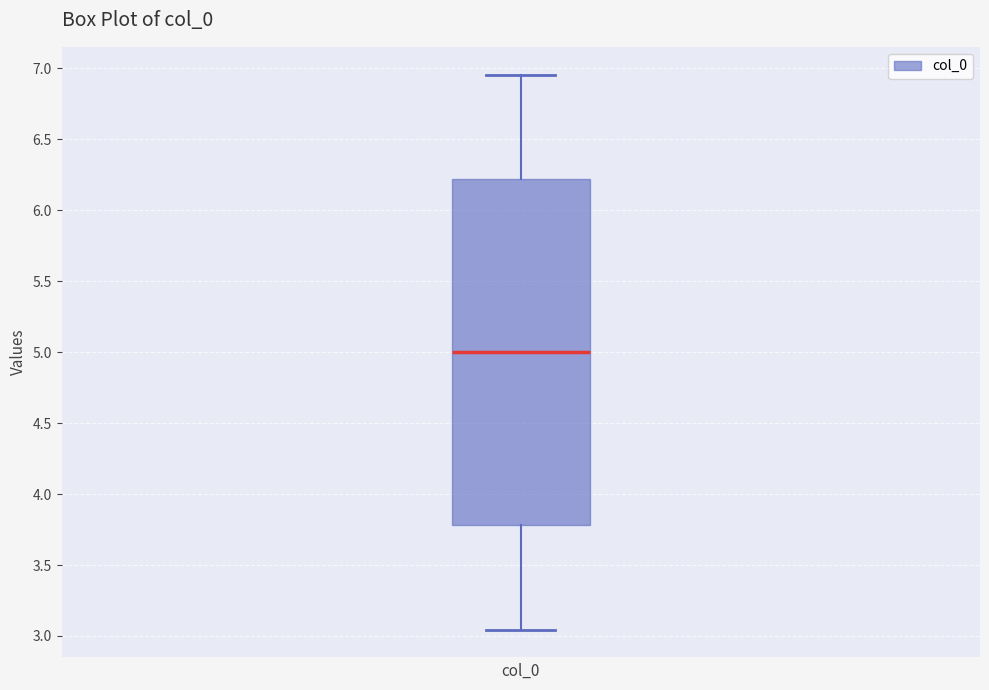

Transcribe this box plot: give where the median line is, the range the box spans, and where the two whiskers end, as read against the y-axis. The values are not printed on the chart, so give them approximately, as read against the axis.

median 5.00, box 3.80 to 6.20, whiskers 3.05 to 6.95